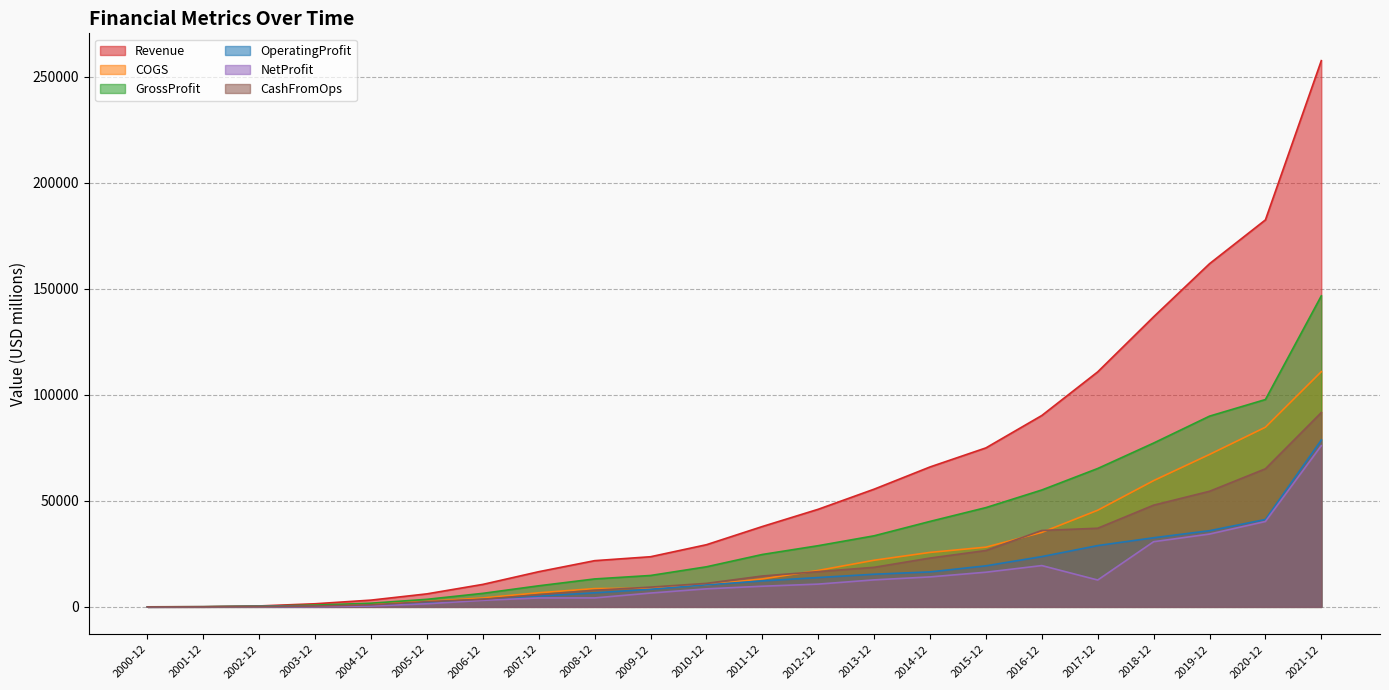

What is the highest value of the COGS series?

110939.0